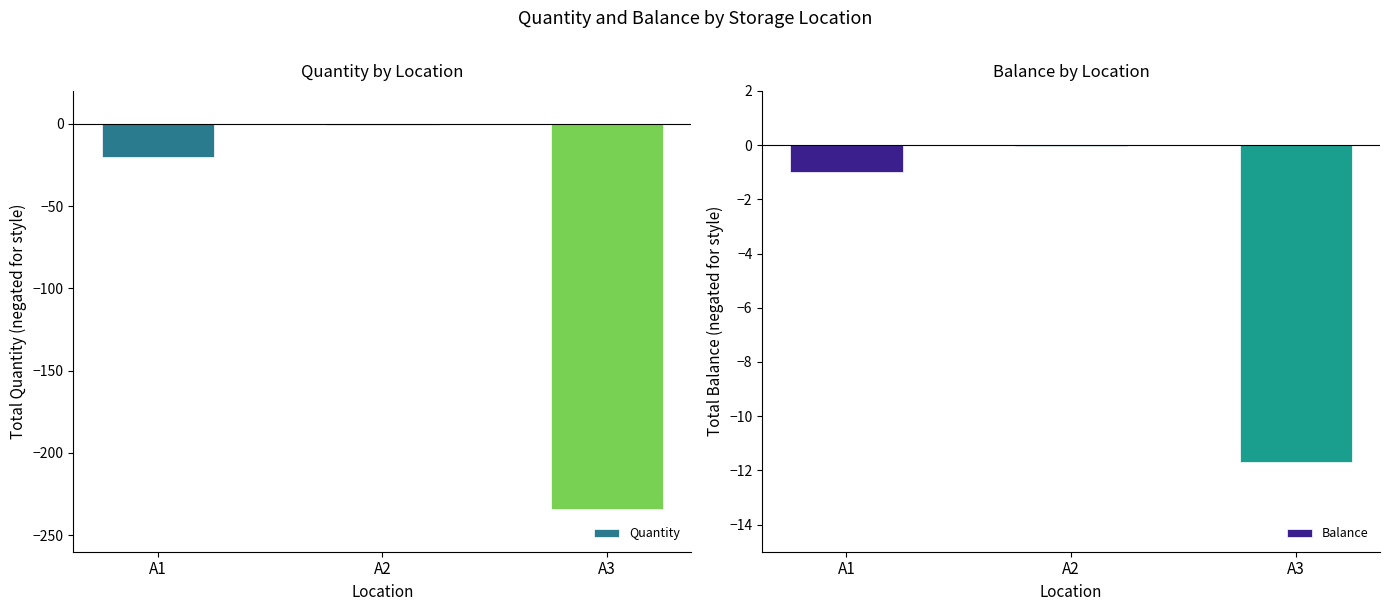

What are all the series names shown in the legend?

Quantity, Balance